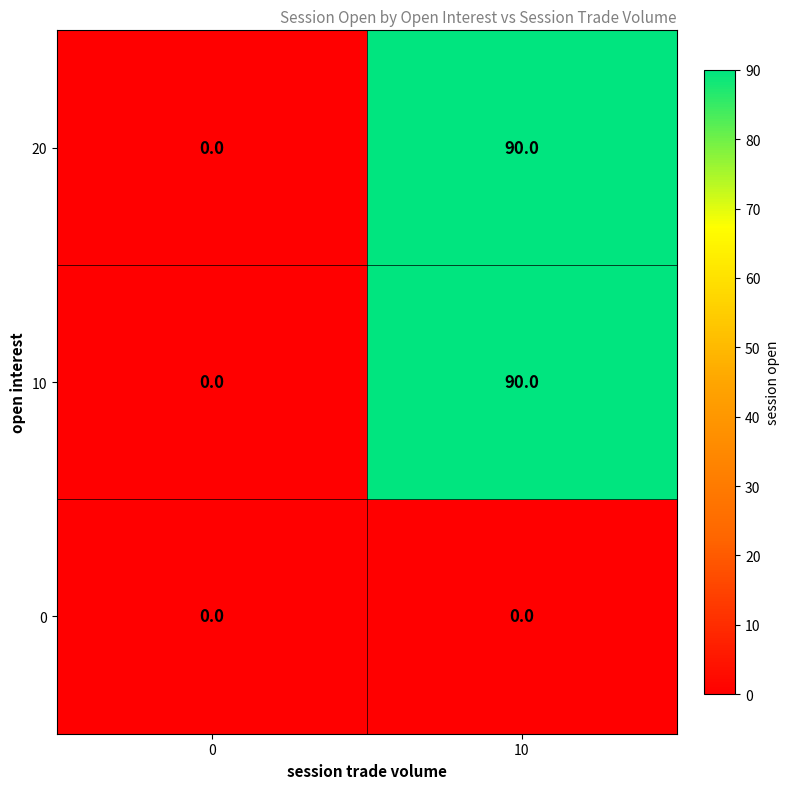

What is the difference between the highest and lowest values at 10?

90